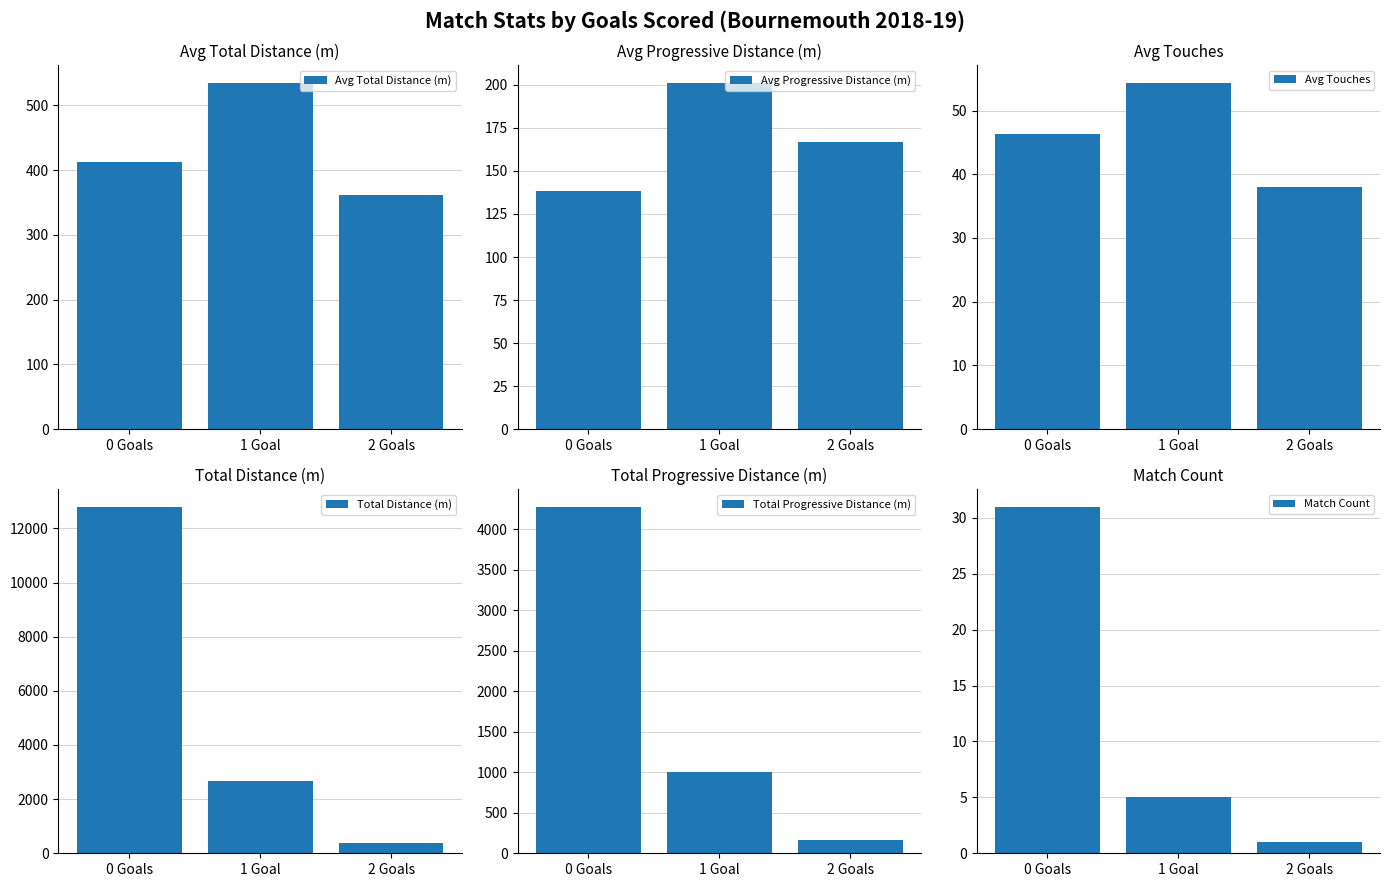

List the labels in order of Total Progressive Distance (m) value, largest first.

0 Goals, 1 Goal, 2 Goals